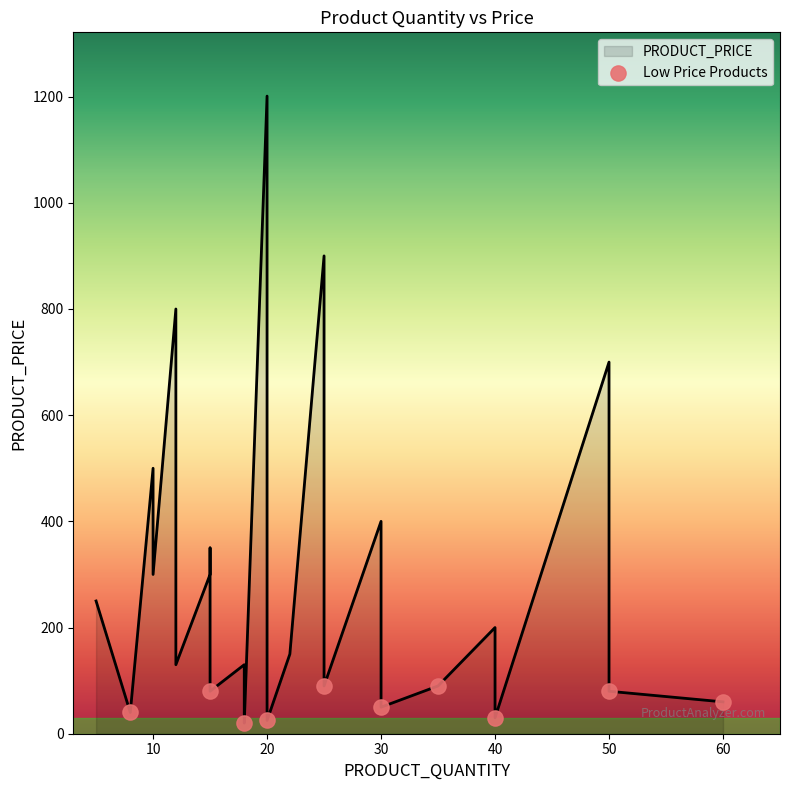

What is the change in value from 20 to 22?

-1051